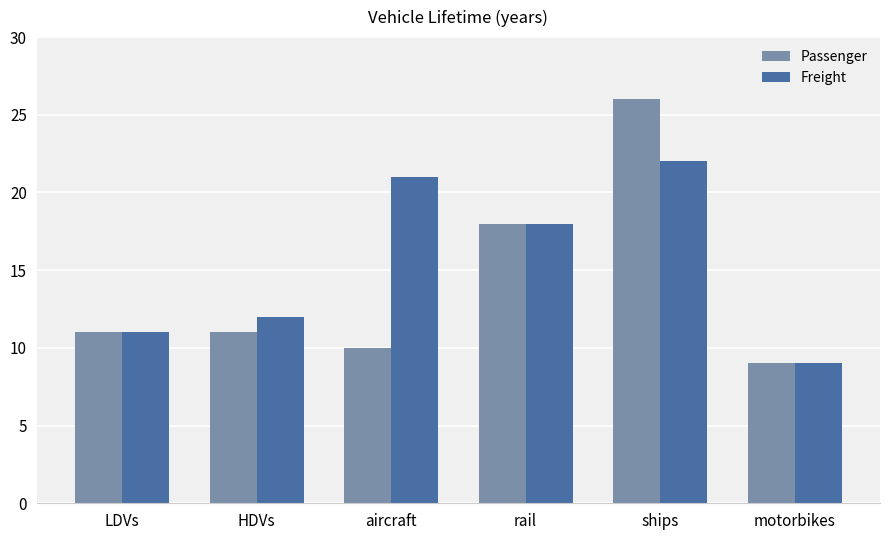

Which series has the largest range (max minus min)?

Passenger